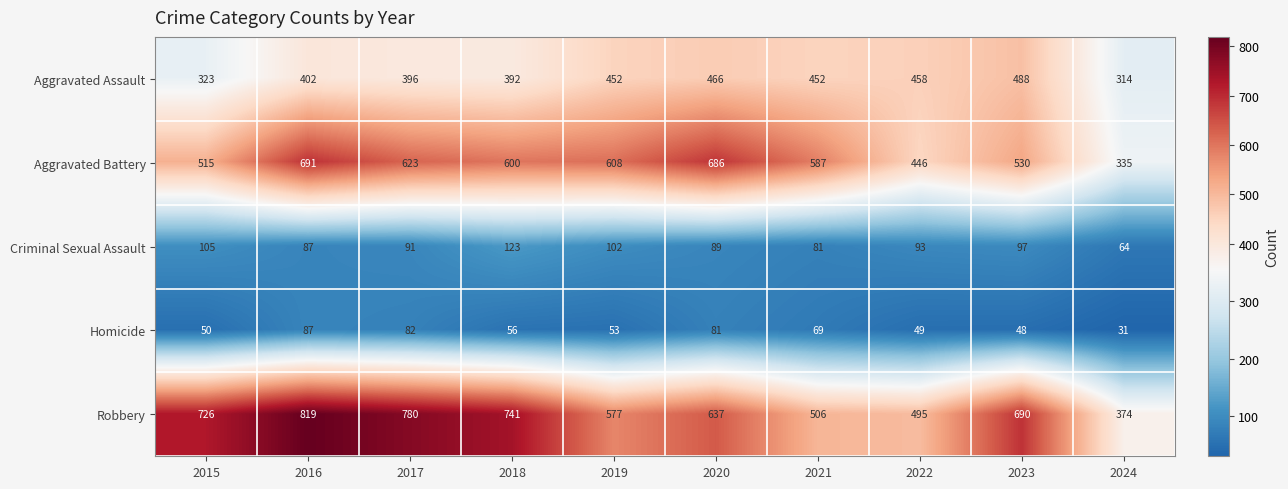

At which category is the sum across all series the highest?

2016